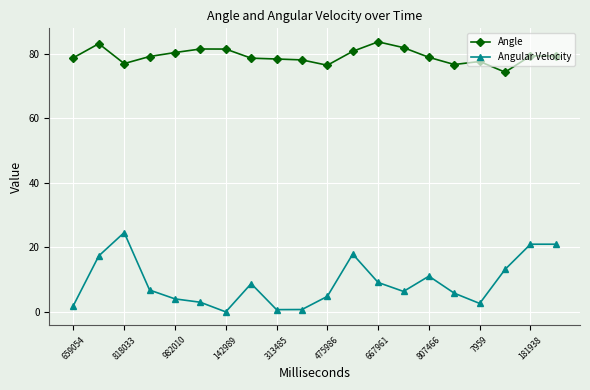

What is the value of the Angular Velocity point at the 19th from the left?

21.0